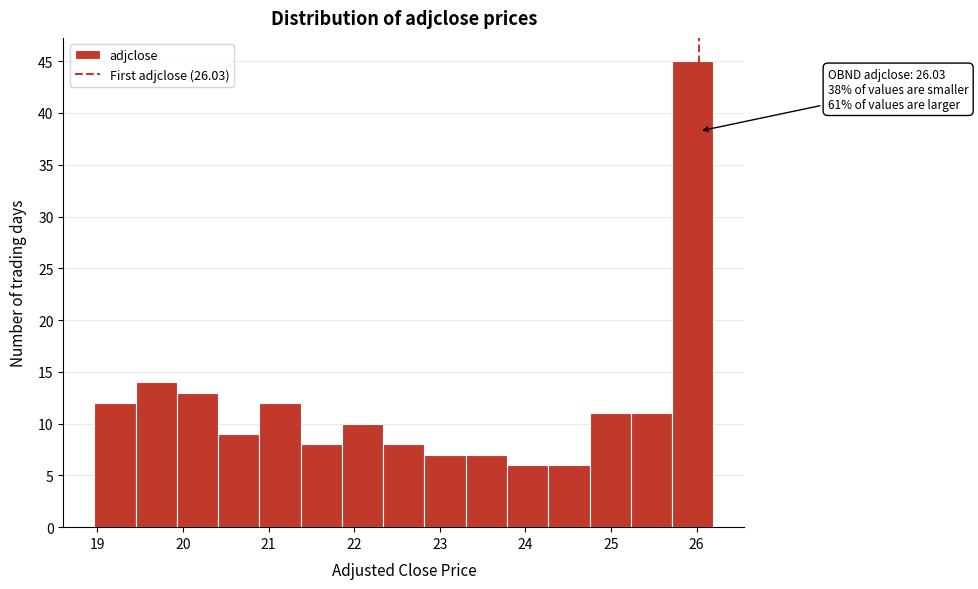

Over which range of the x-axis is the bar tallest?

25.7 to 26.2